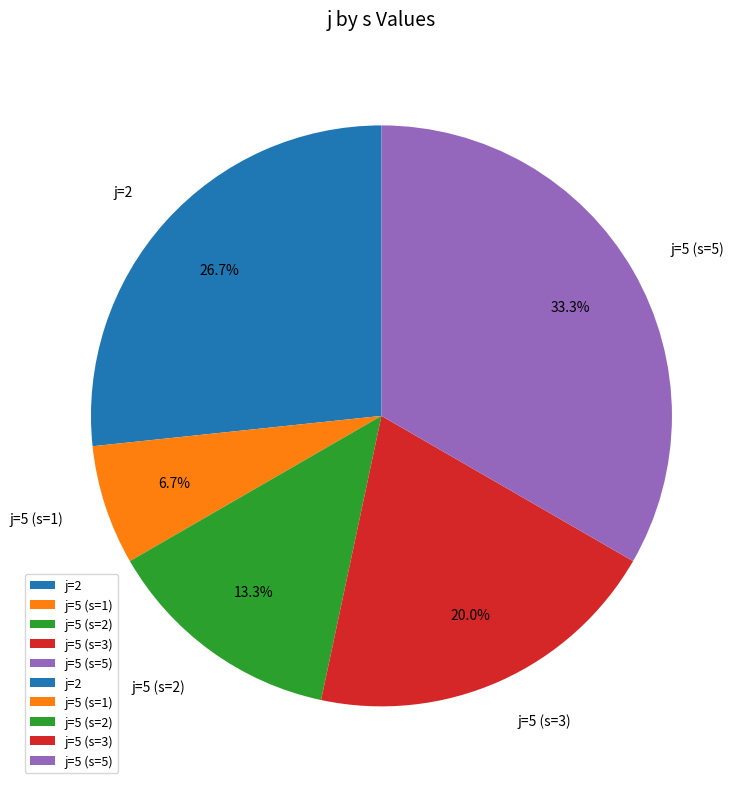

What portion of the pie excludes j=5 (s=1)?

93.3%